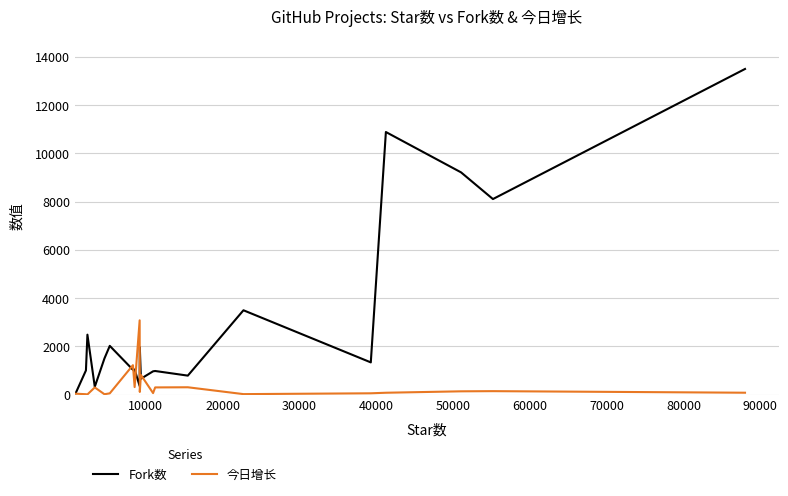

How many distinct data groups are displayed?

2